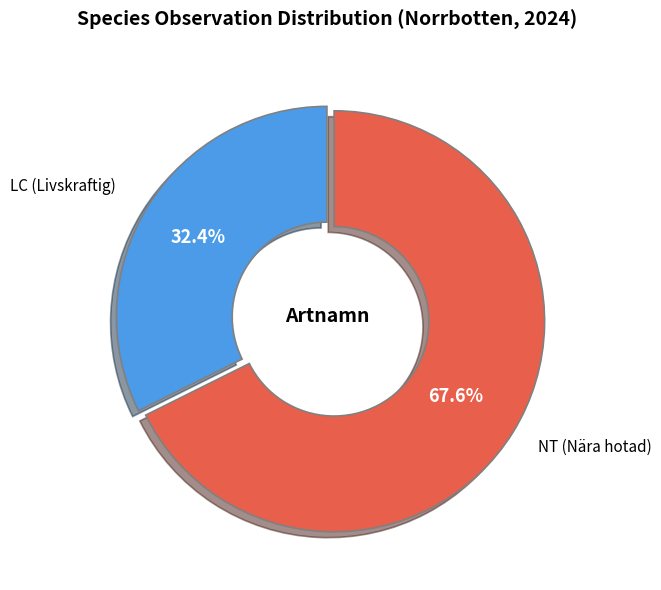

Is there any slice that represents more than half of the pie?

Yes